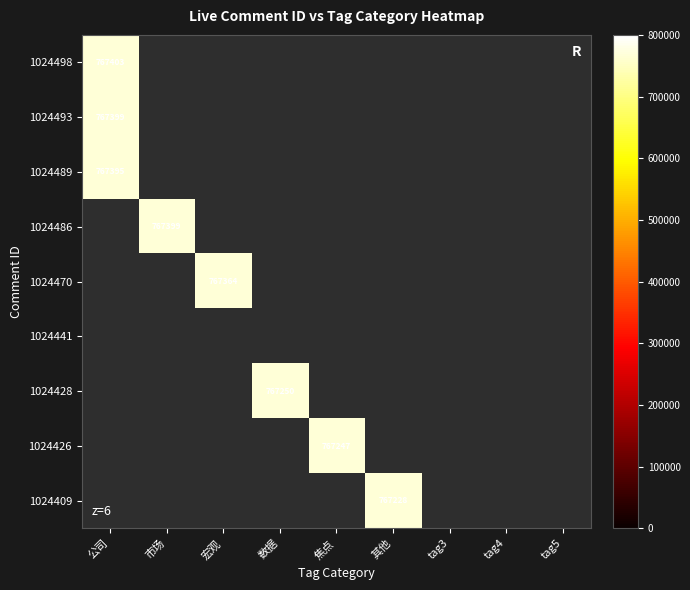

At which category does the chart reach its peak across all series?

公司